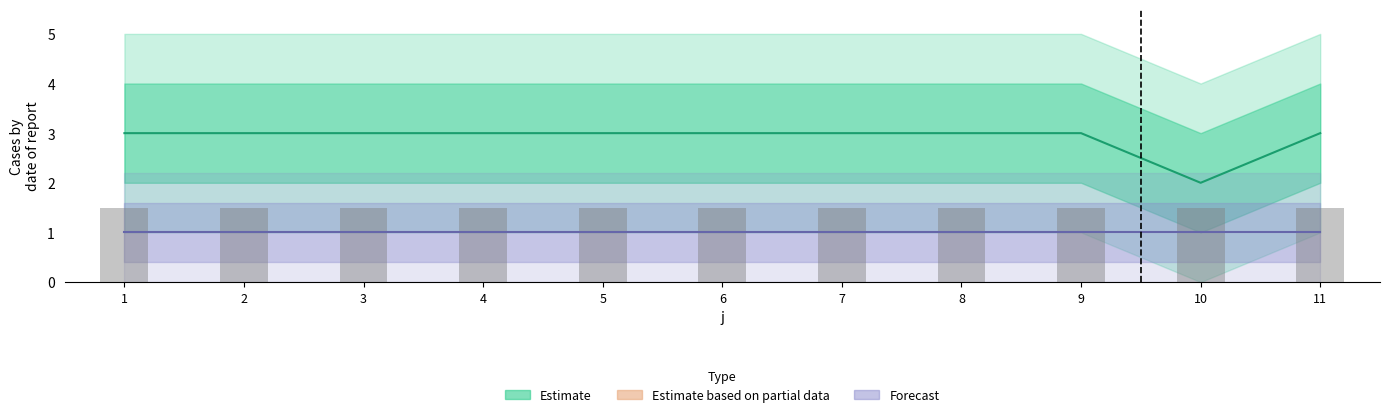

Reading right to left, what are all the values shown in this chart?

11=3	10=2	9=3	8=3	7=3	6=3	5=3	4=3	3=3	2=3	1=3